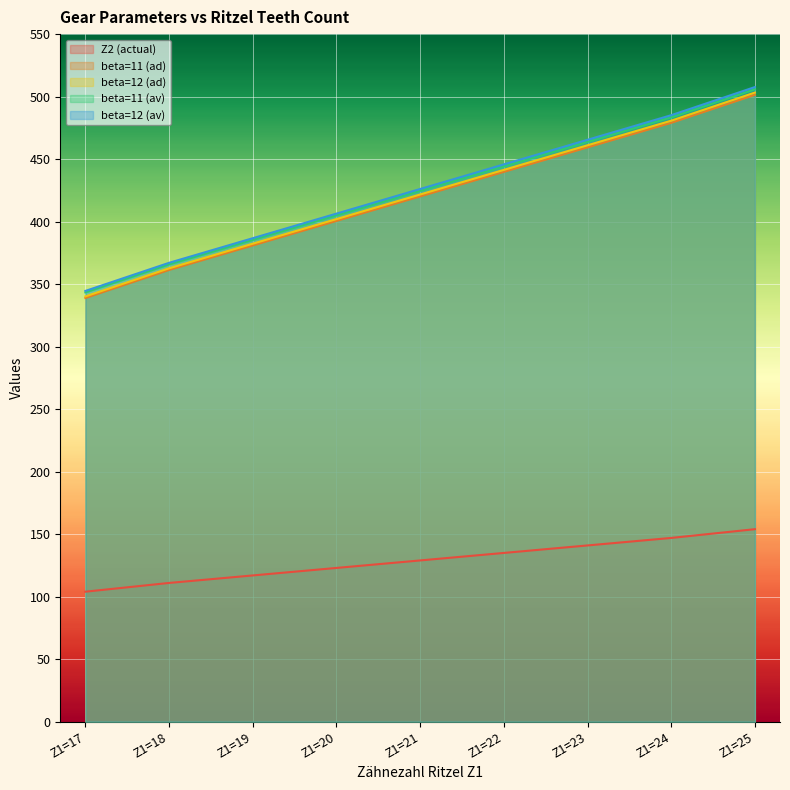

Which has a higher value, Z1=24 or Z1=18?

Z1=24